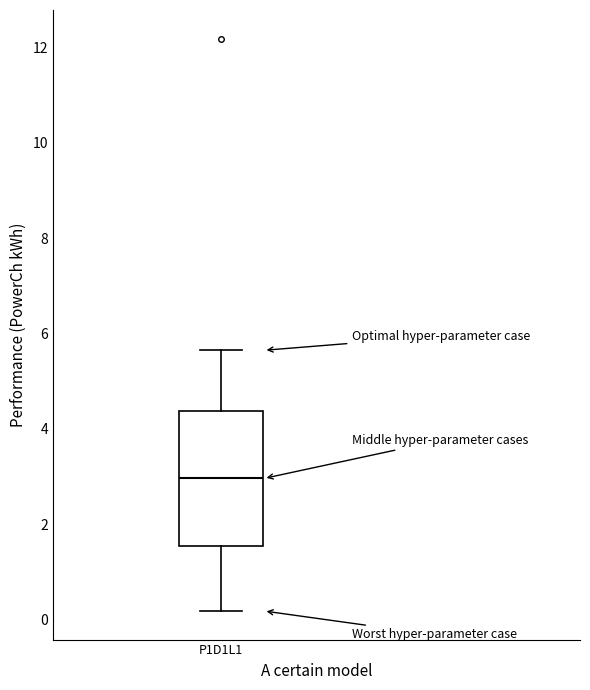

Where does the upper whisker of the box for P1D1L1 end on the y-axis? The values are not printed on the chart, so give them approximately, as read against the axis.

5.6